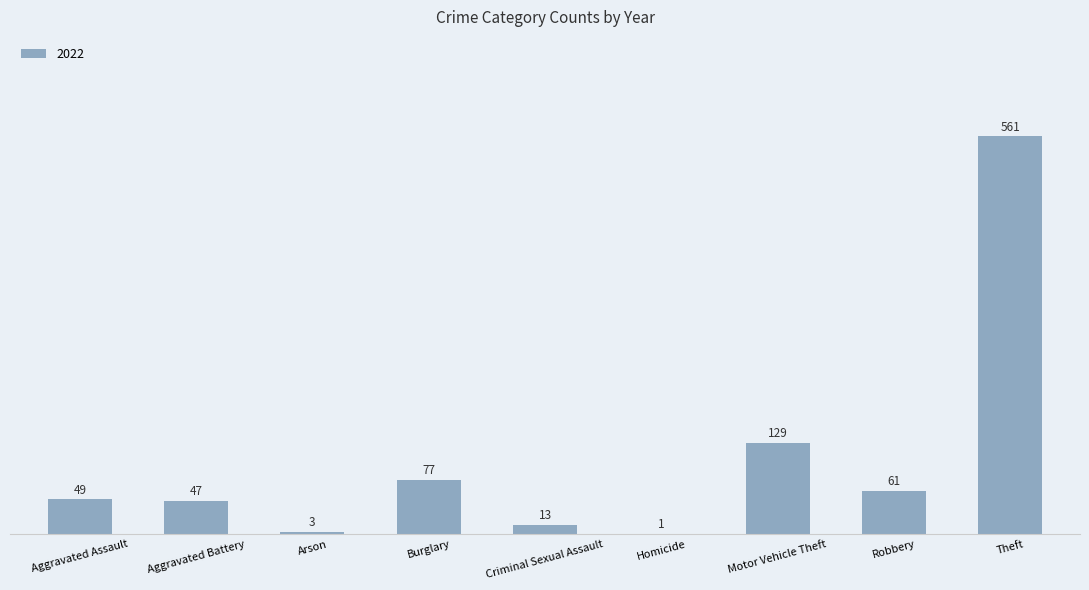

Is it true that the value at Robbery is 26?

False